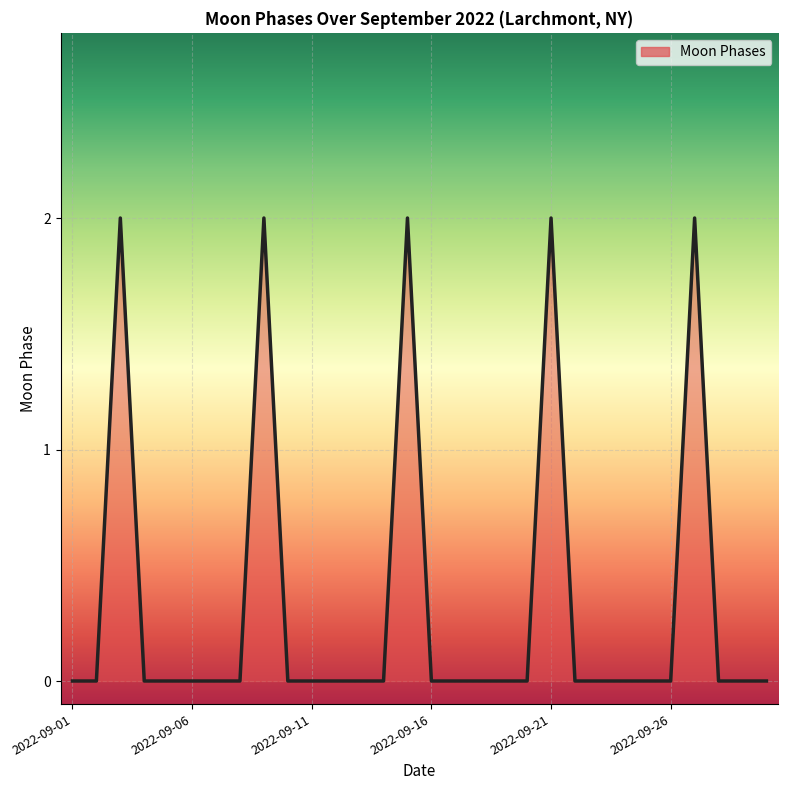

True or false: there are more than 1 points higher than both neighbors.

True